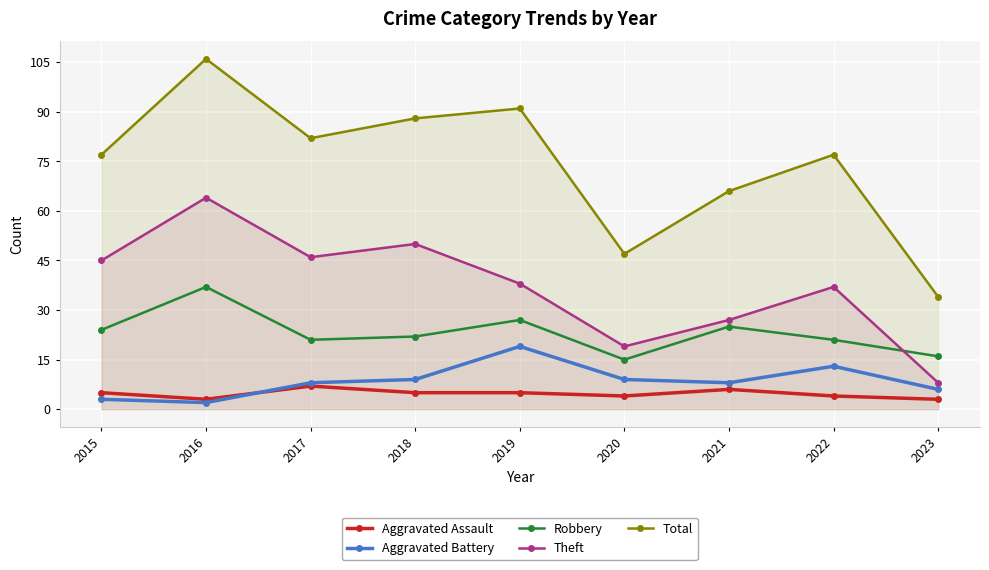

What are all the series names shown in the legend?

Aggravated Assault, Aggravated Battery, Robbery, Theft, Total